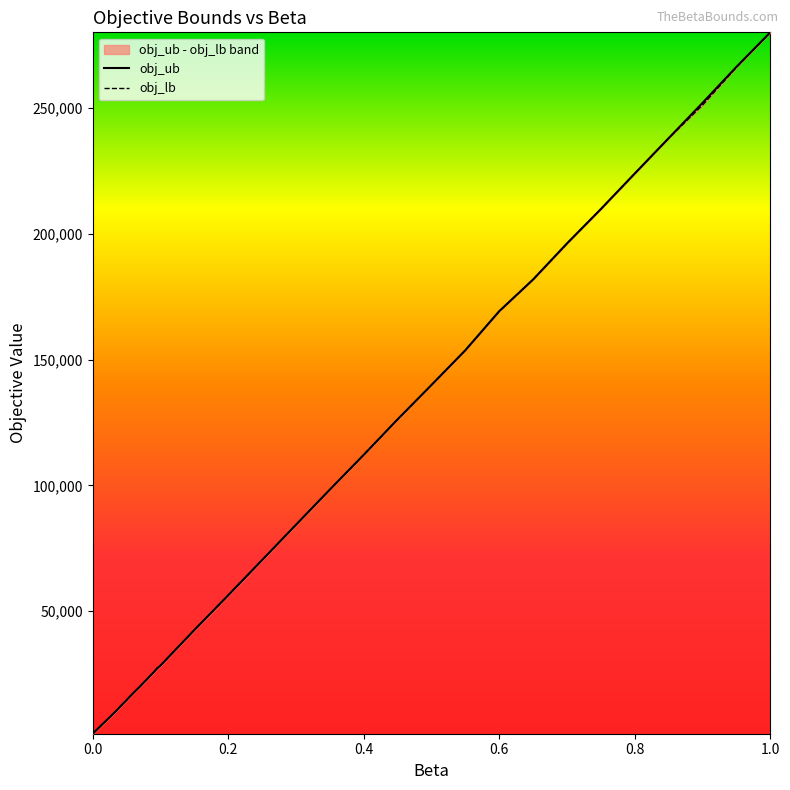

Rank the categories by obj_lb value from highest to lowest.

1.0, 0.95, 0.9, 0.85, 0.8, 0.75, 0.7, 0.65, 0.6, 0.55, 0.5, 0.45, 0.4, 0.35, 0.3, 0.25, 0.2, 0.15, 0.1, 0.095, 0.09, 0.085, 0.08, 0.075, 0.07, 0.065, 0.06, 0.055, 0.05, 0.045, 0.04, 0.035, 0.03, 0.025, 0.02, 0.015, 0.01, 0.005, 0.0